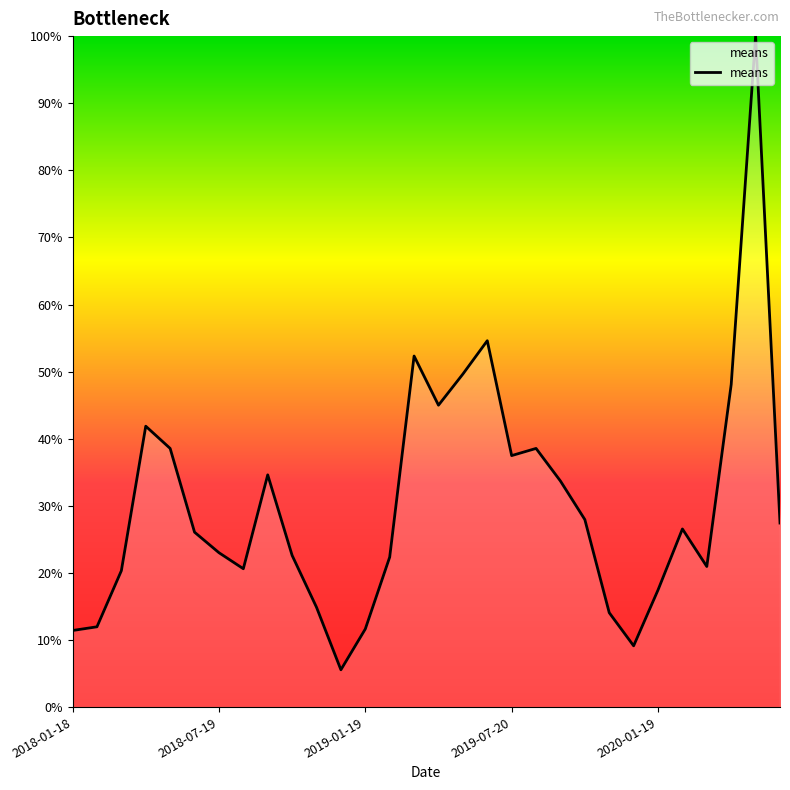

What is the maximum value shown in the chart?

100.0